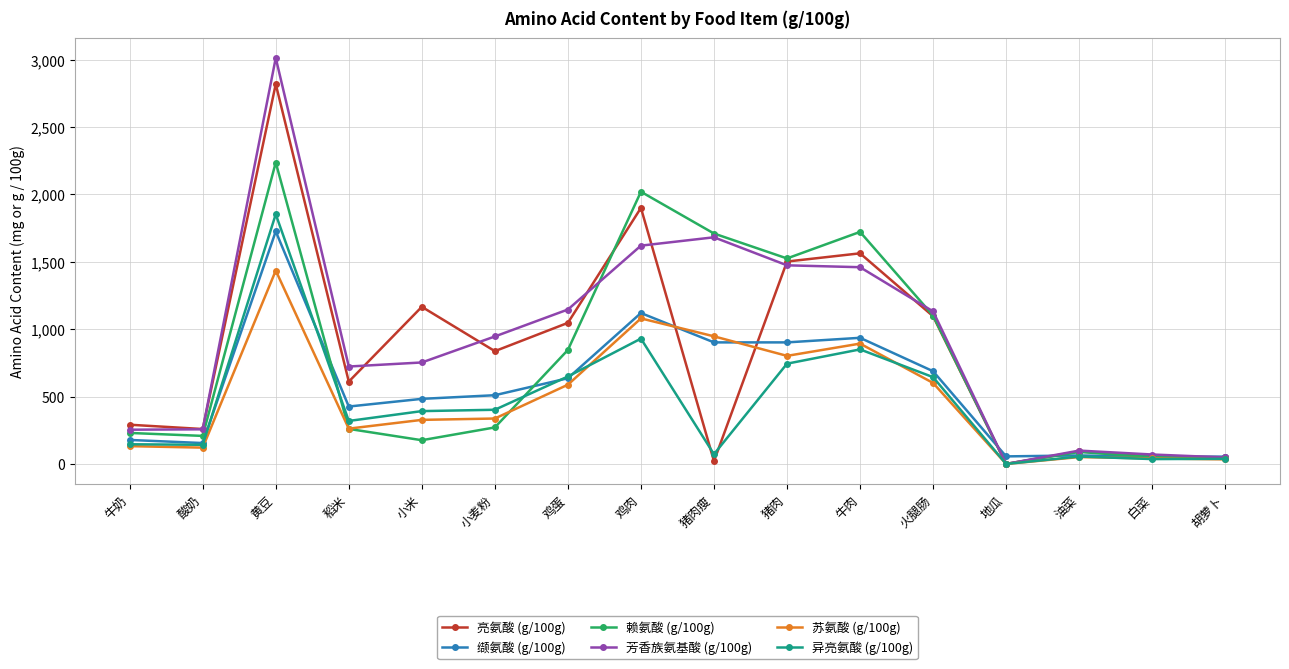

What is the average value of the 异亮氨酸 (g/100g) series?

454.5